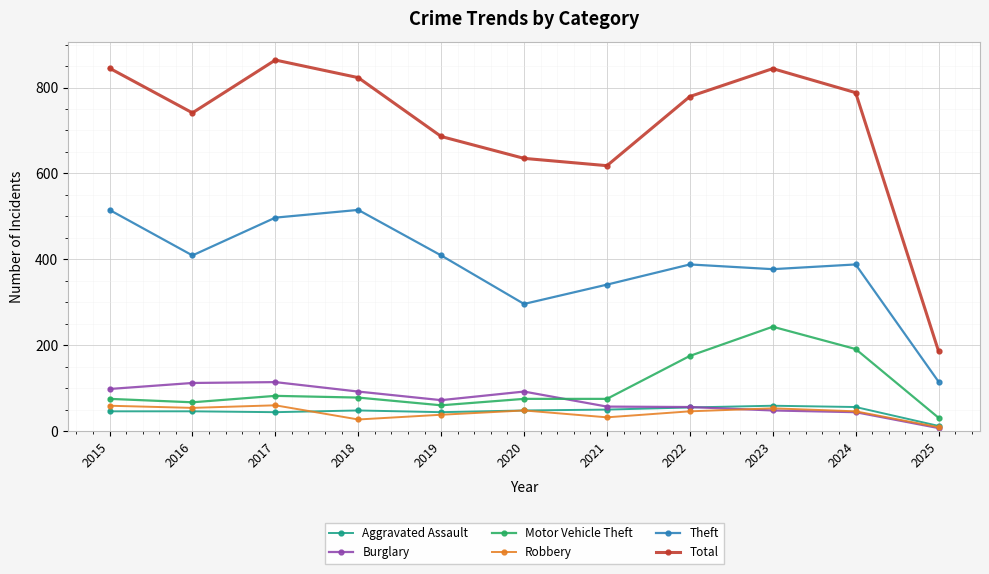

Is the value of Theft at 2025 greater than the value of Total at 2019?

No